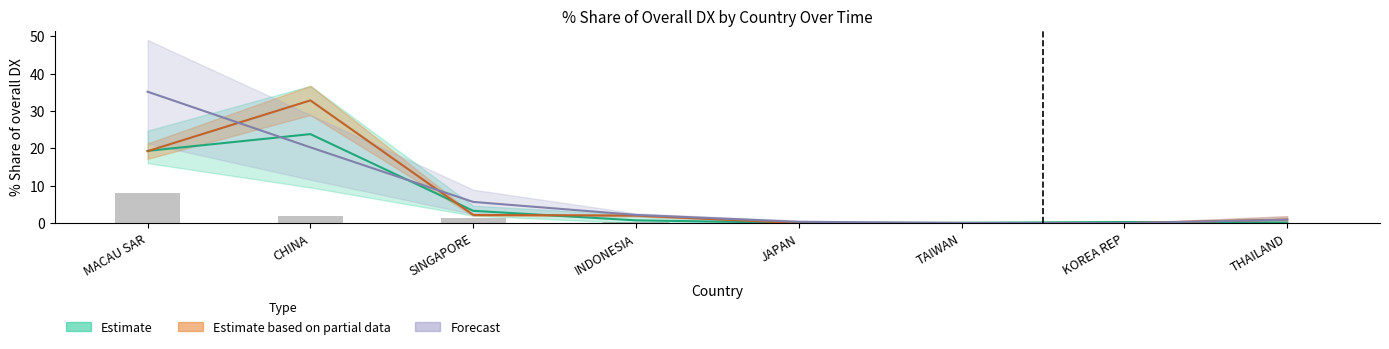

Reading left to right, transcribe all the data shown in this chart.

201612_% Share: MACAU SAR=8.0	CHINA=1.9	SINGAPORE=1.5	INDONESIA=0.4	JAPAN=0.1	TAIWAN=0.0	KOREA REP=0.0	THAILAND=0.0
201712_% Share: MACAU SAR=19.3	CHINA=32.9	SINGAPORE=2.2	INDONESIA=2.0	JAPAN=0.0	TAIWAN=0.1	KOREA REP=0.0	THAILAND=1.0
201812_% Share: MACAU SAR=19.4	CHINA=23.8	SINGAPORE=3.3	INDONESIA=0.8	JAPAN=0.1	TAIWAN=0.1	KOREA REP=0.3	THAILAND=0.2